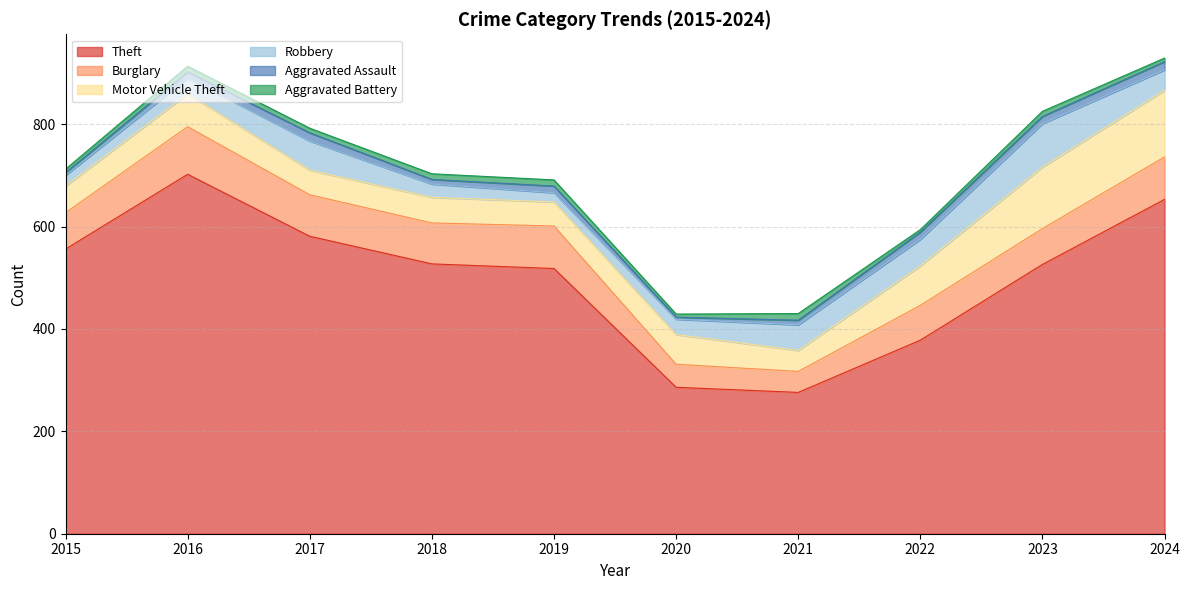

What are all the series names shown in the legend?

Theft, Burglary, Motor Vehicle Theft, Robbery, Aggravated Assault, Aggravated Battery